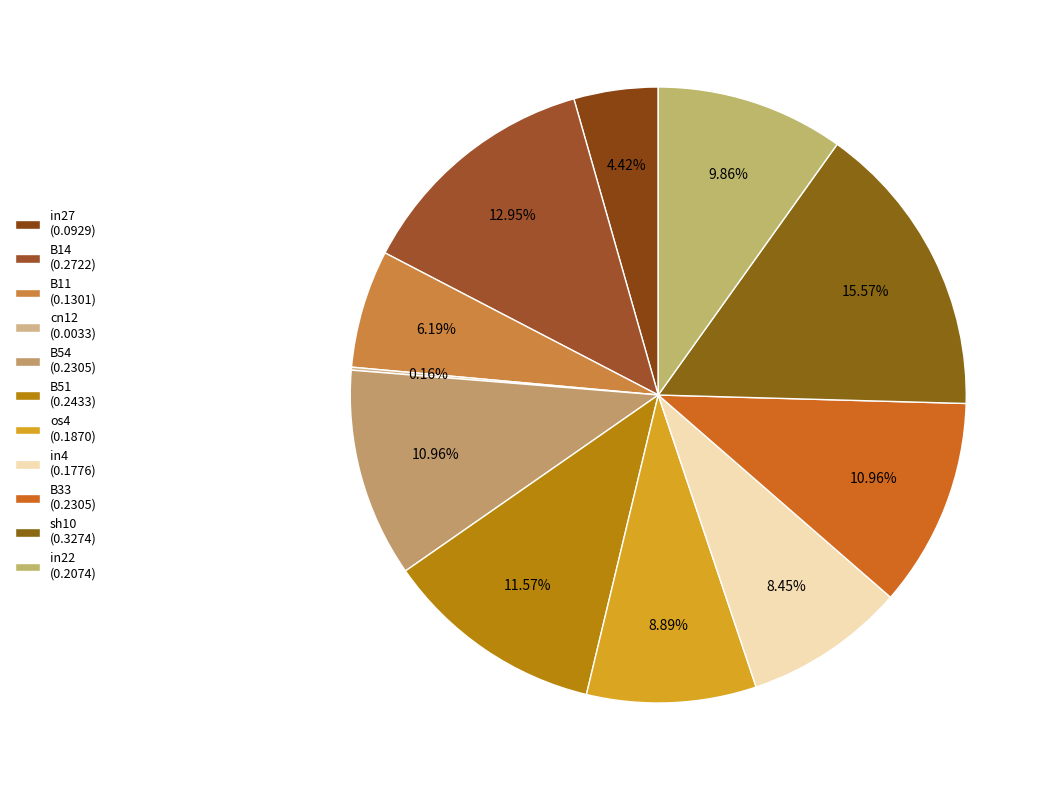

What percentage do B14 and B33 together represent?

23.9%